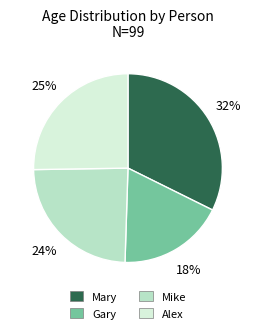

To the nearest percent, what portion does Mike represent?

24%